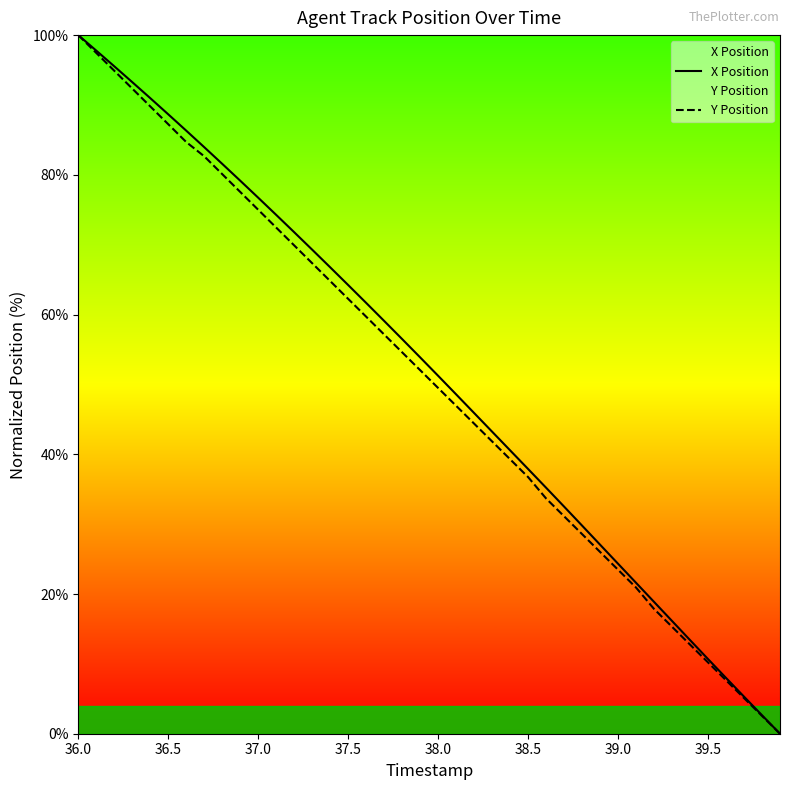

How many lines are shown in the chart?

2